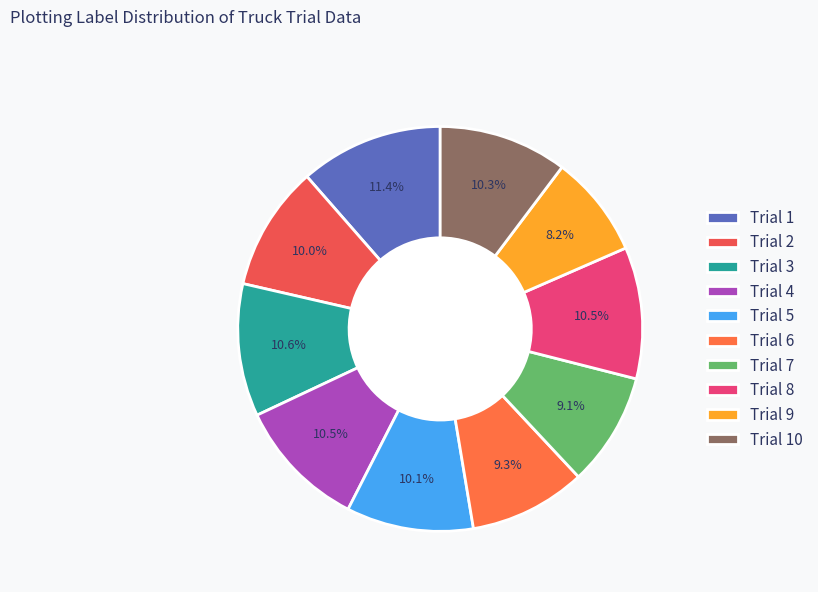

Does Trial 3 represent more than half of the total?

No